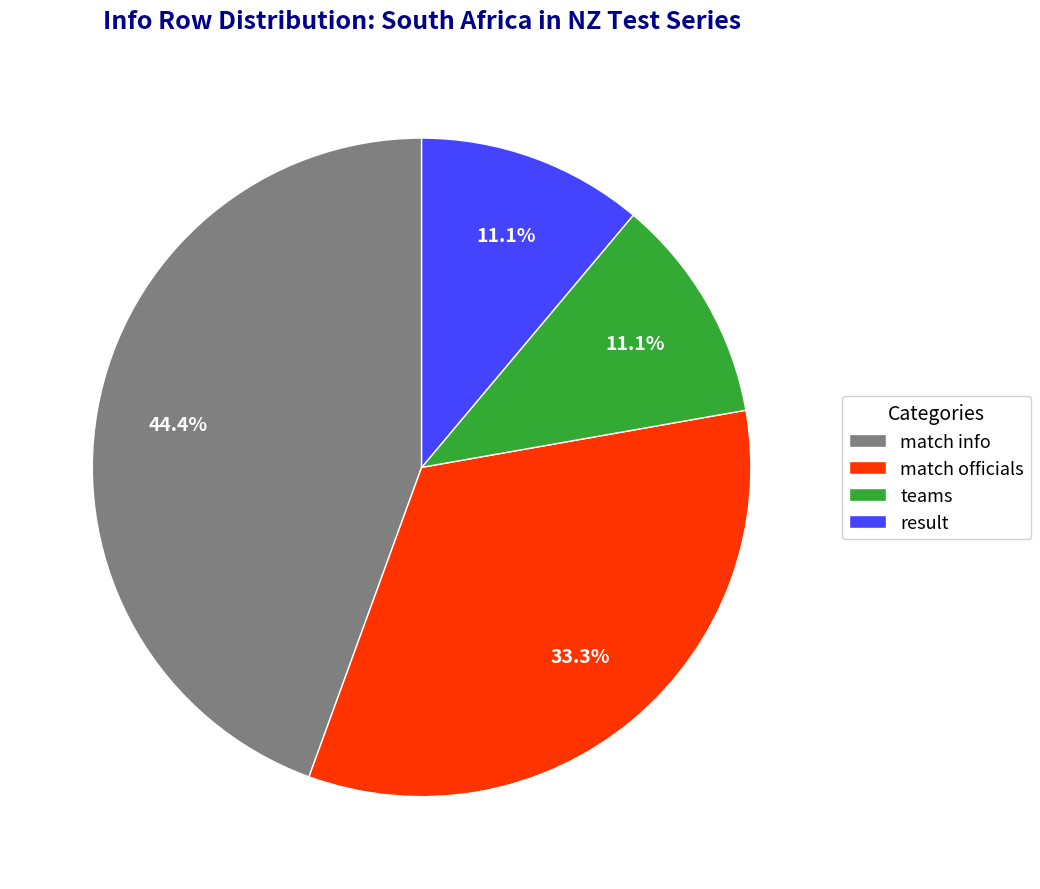

To the nearest percent, what is the average slice percentage?

25%